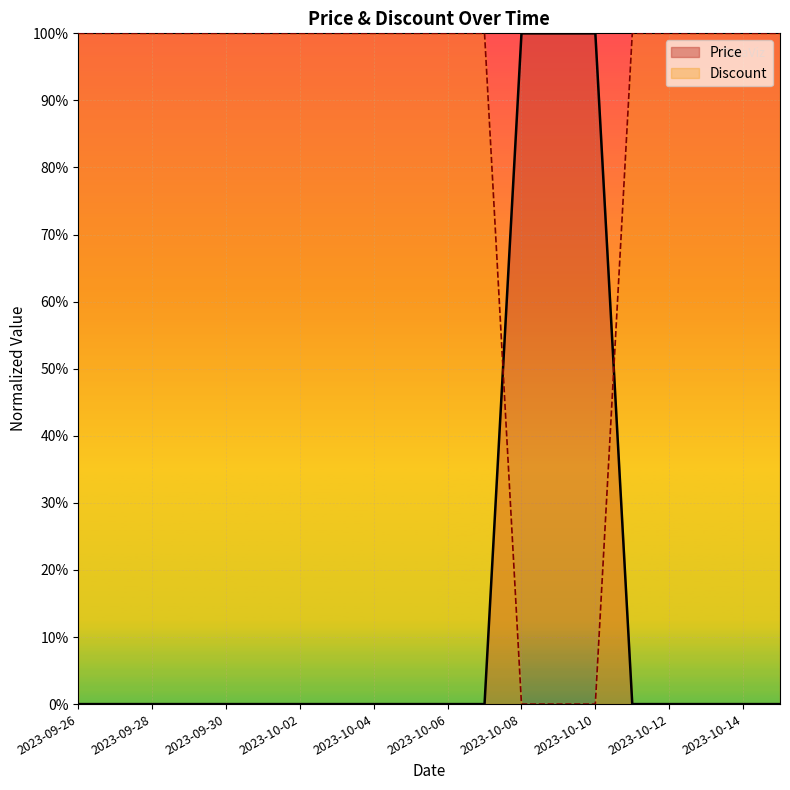

What is the difference between the maximum and minimum values in the Price series?

1.0